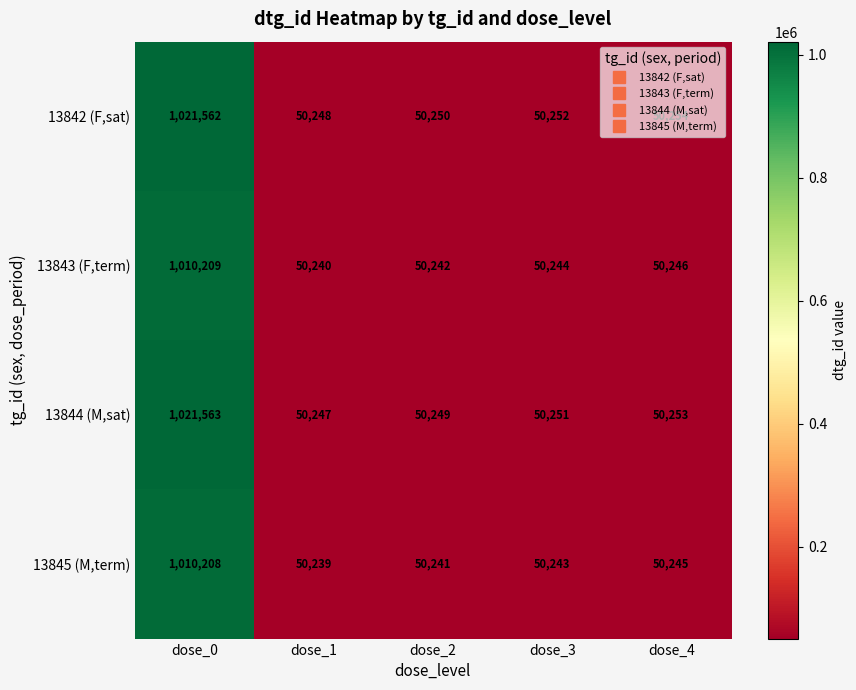

The value of 13845 (M,term) at dose_3 is 50243. True or false?

True